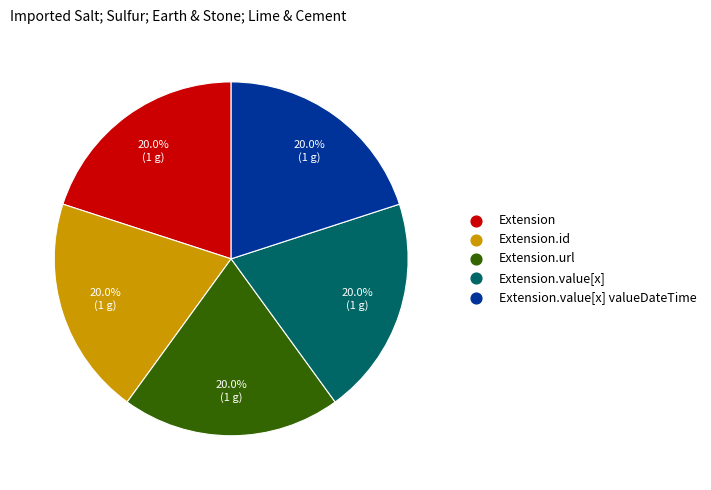

Is there any slice that represents more than half of the pie?

No